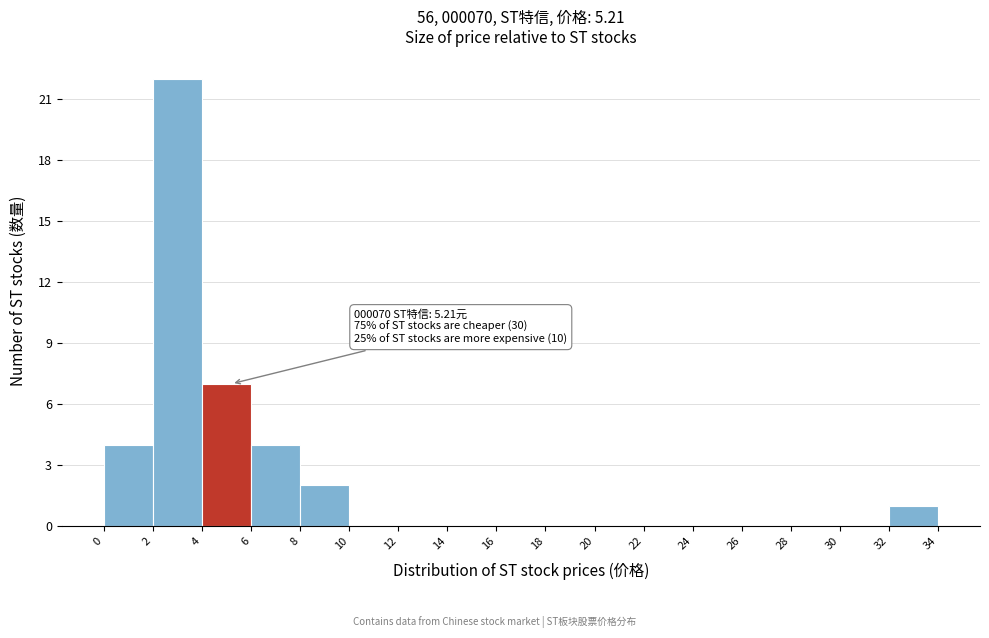

Over which range of the x-axis is the bar tallest?

2 to 4